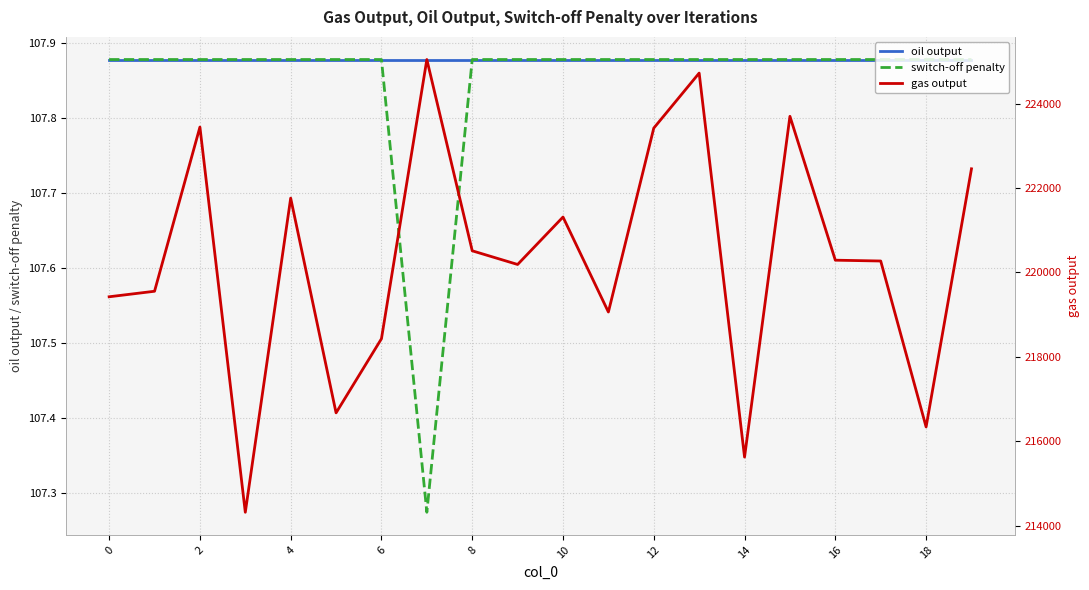

True or false: oil output has a value of 165.9 at 4.

False